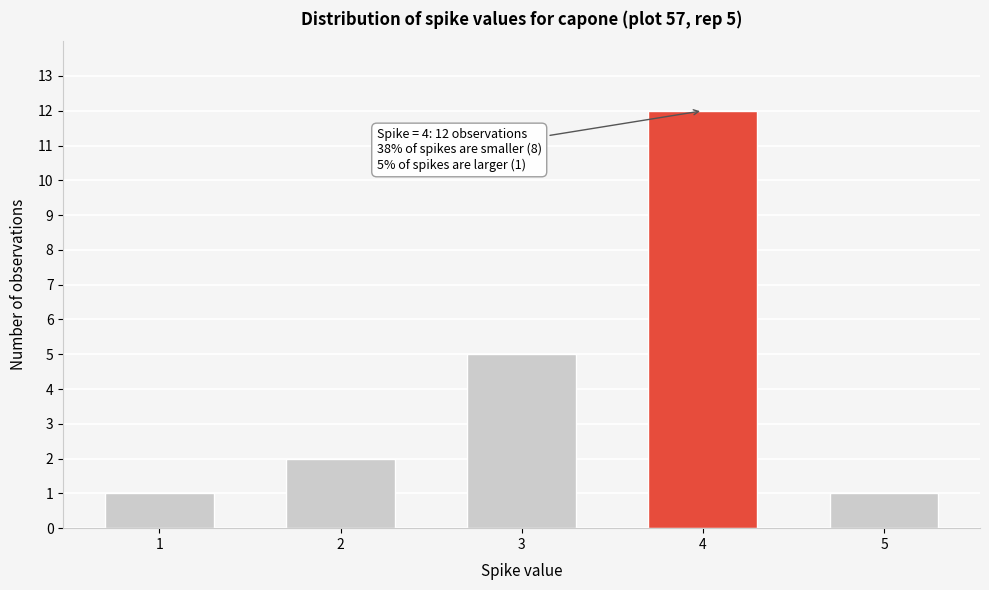

Reading right to left, what are all the values shown in this chart?

5=1	4=12	3=5	2=2	1=1